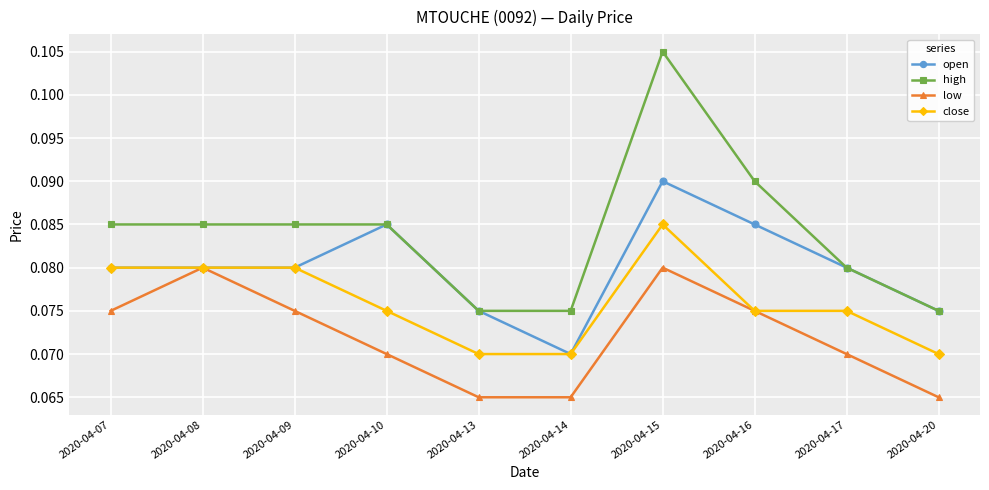

At which category does the chart reach its peak across all series?

2020-04-15